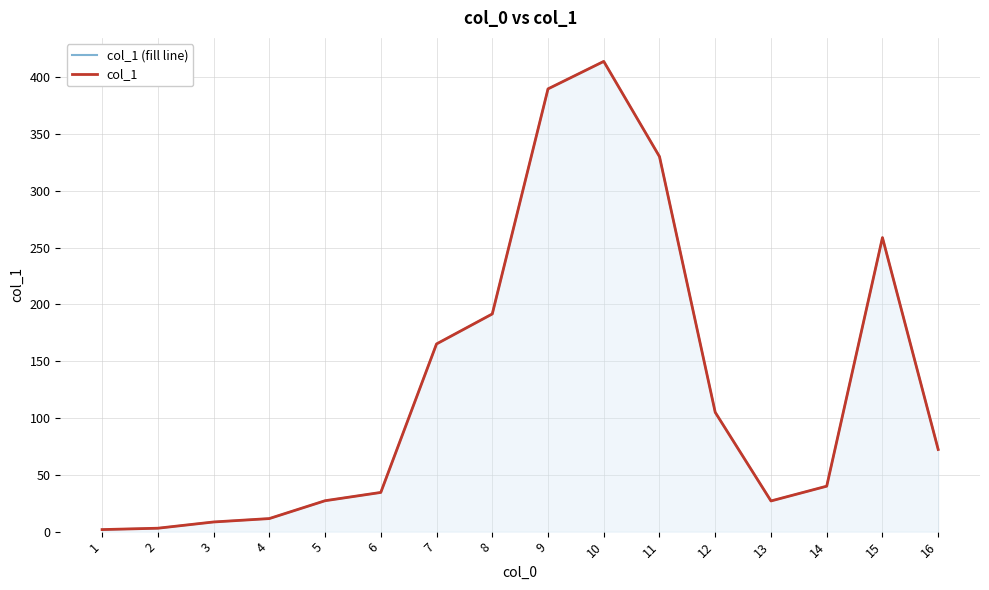

True or false: col_1 and col_1 (fill line) cross at least once.

False